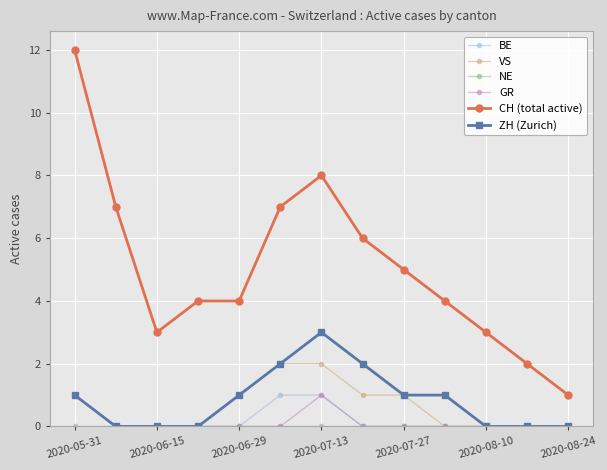

What is the sum of all BE values?

3